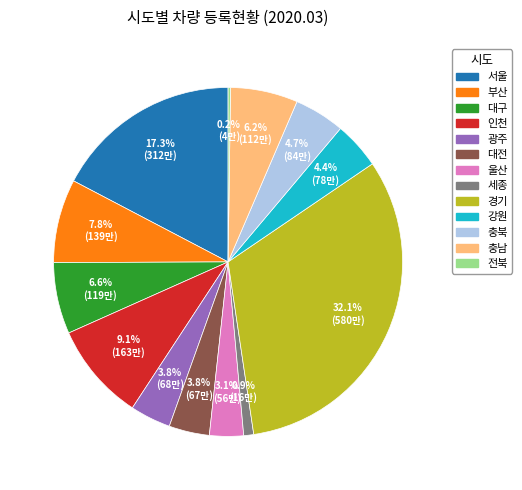

Does any single category account for the majority?

No